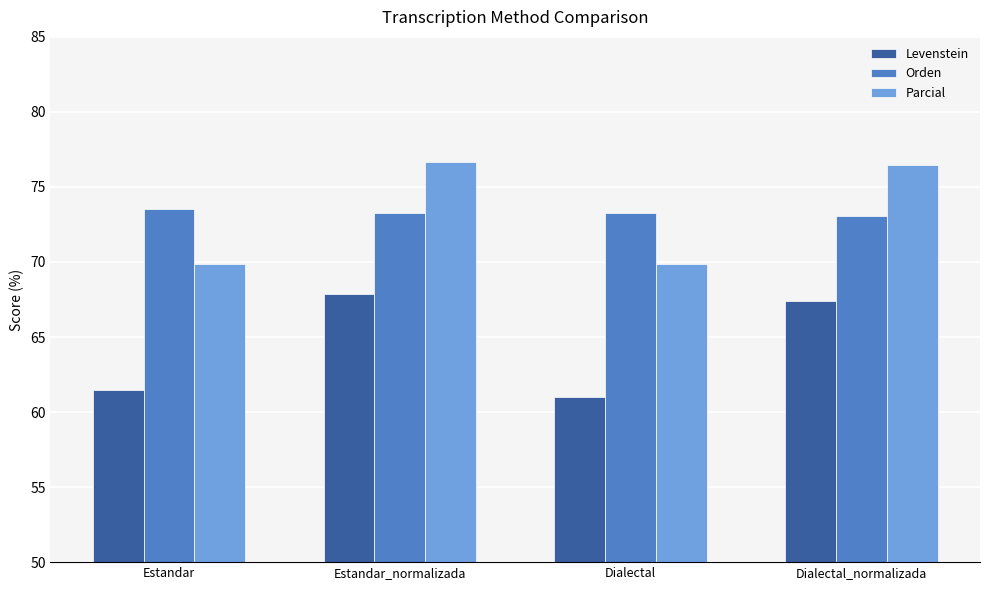

Between Estandar_normalizada and Dialectal_normalizada, which series saw the biggest shift?

Levenstein